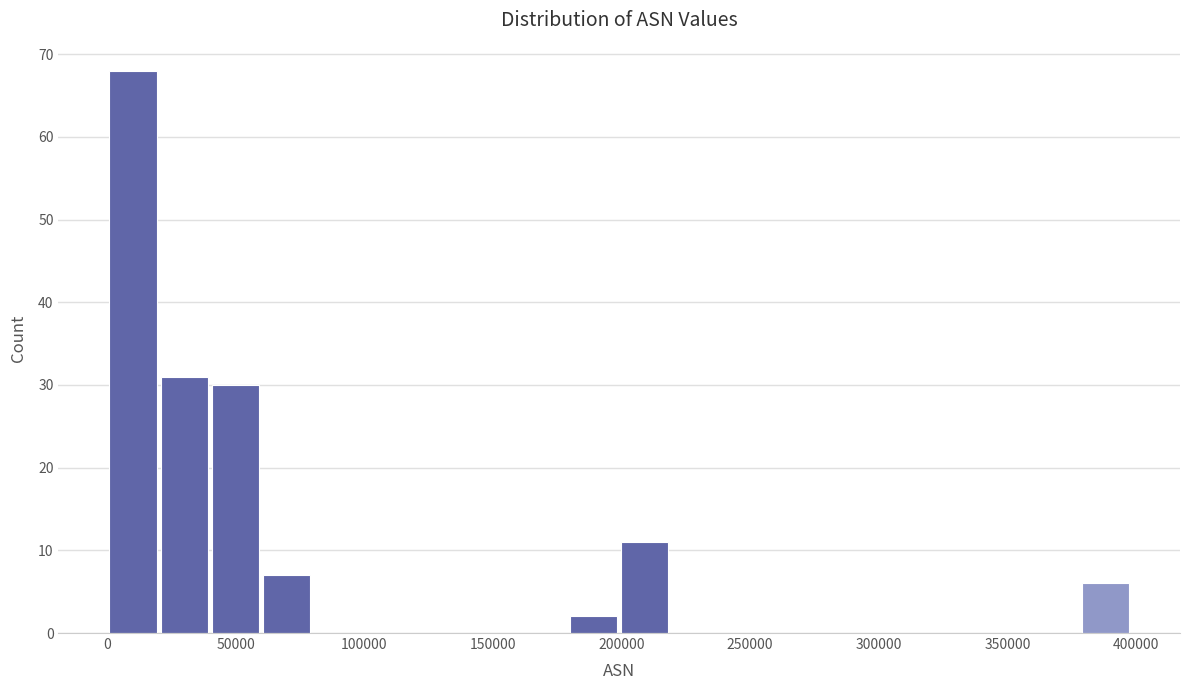

Read against the x-axis, roughly where is the centre of the tallest bar?

10000